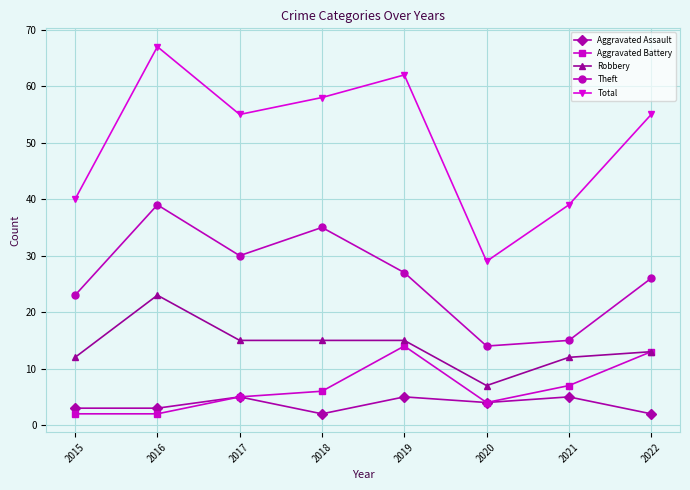

What is the maximum value for Total?

67